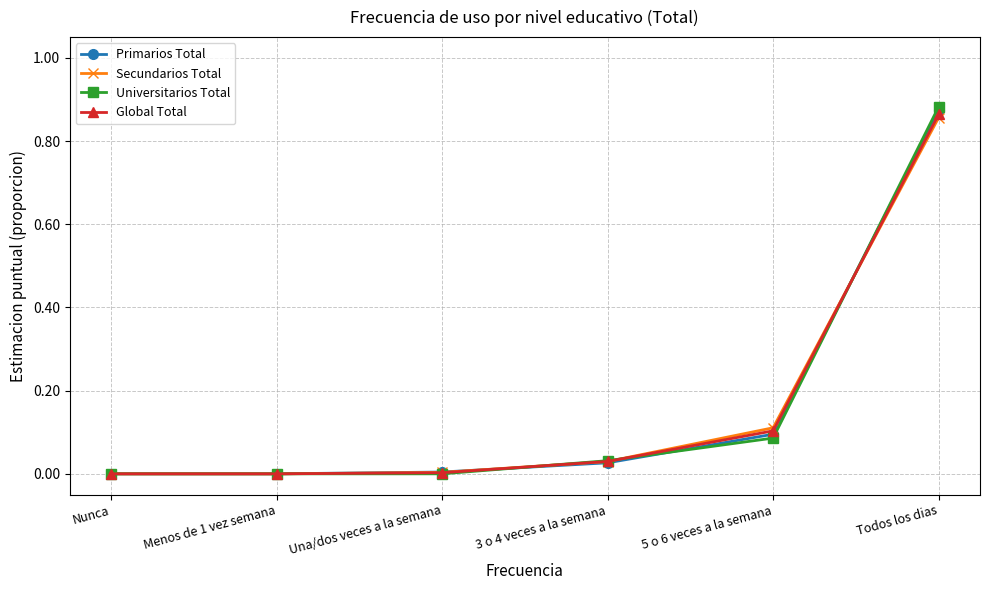

Which series has the widest spread of values?

Universitarios Total